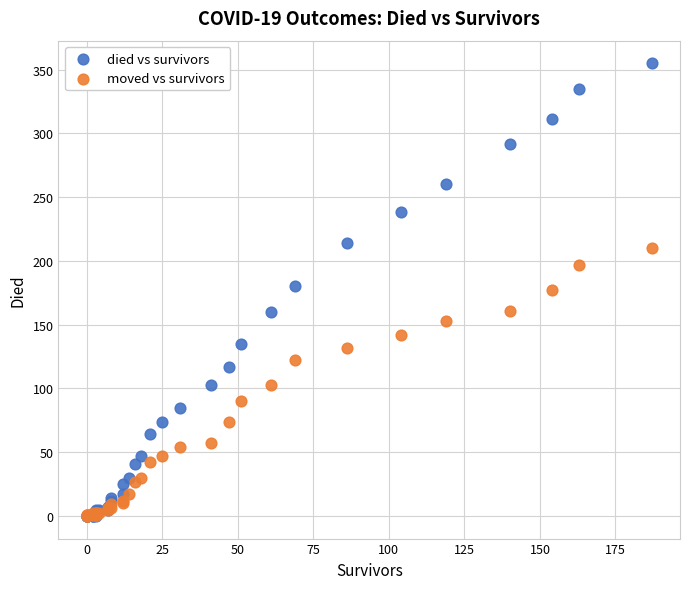

Which series contains the highest Y value?

died vs survivors